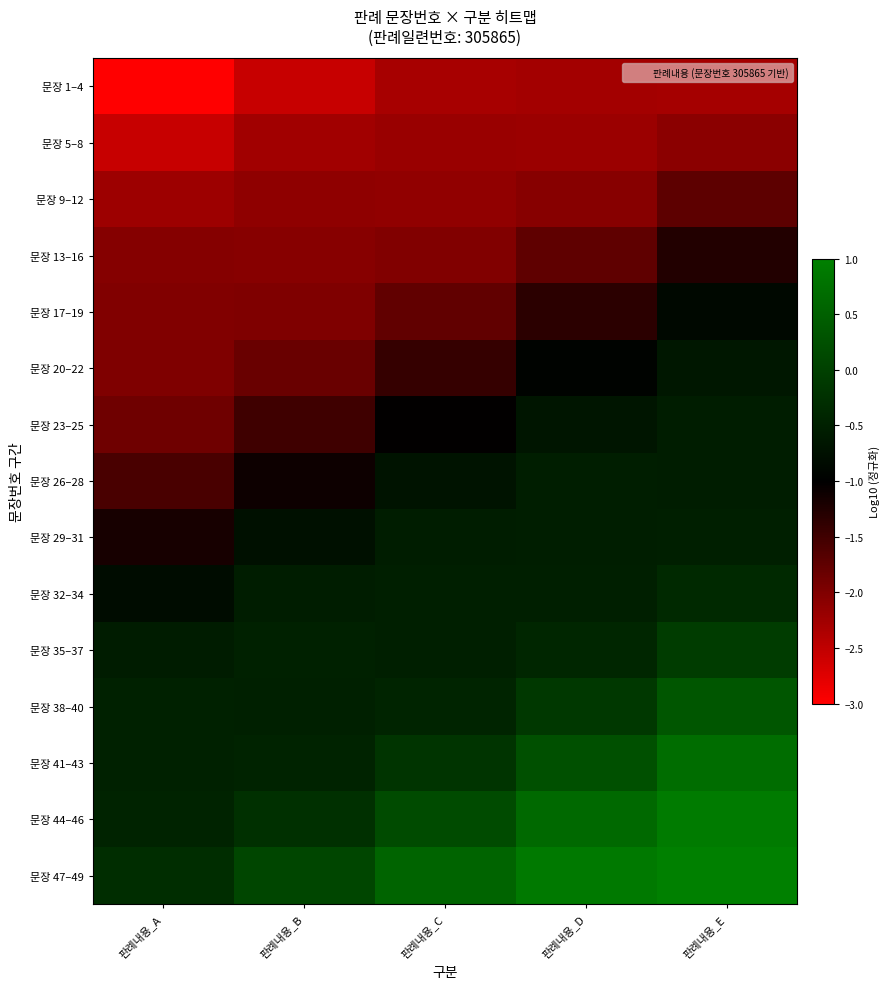

At 판례내용_E, list the series in order from largest to smallest.

문장 47–49, 문장 44–46, 문장 41–43, 문장 38–40, 문장 35–37, 문장 32–34, 문장 29–31, 문장 23–25, 문장 26–28, 문장 20–22, 문장 17–19, 문장 13–16, 문장 9–12, 문장 5–8, 문장 1–4